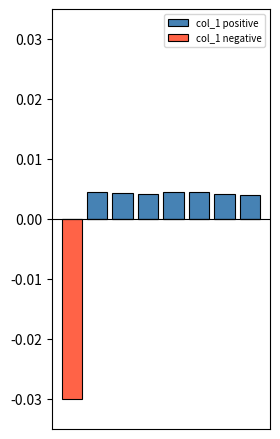

What are all the series names shown in the legend?

col_1 positive, col_1 negative